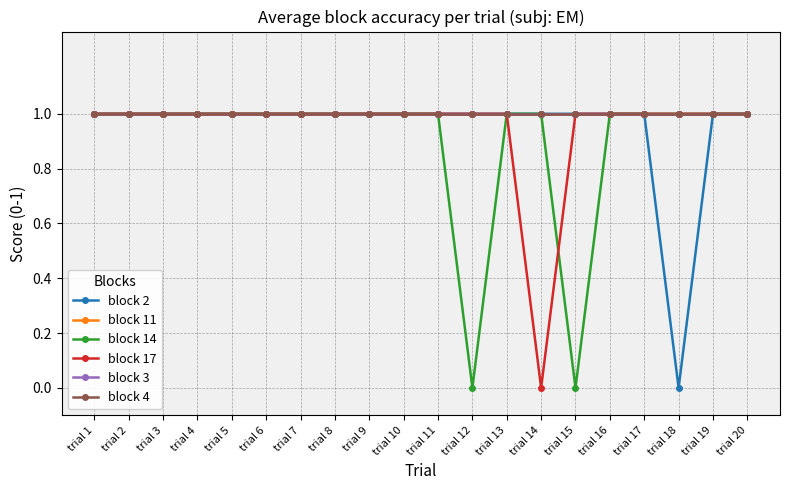

What is the average value of the block 17 series?

1